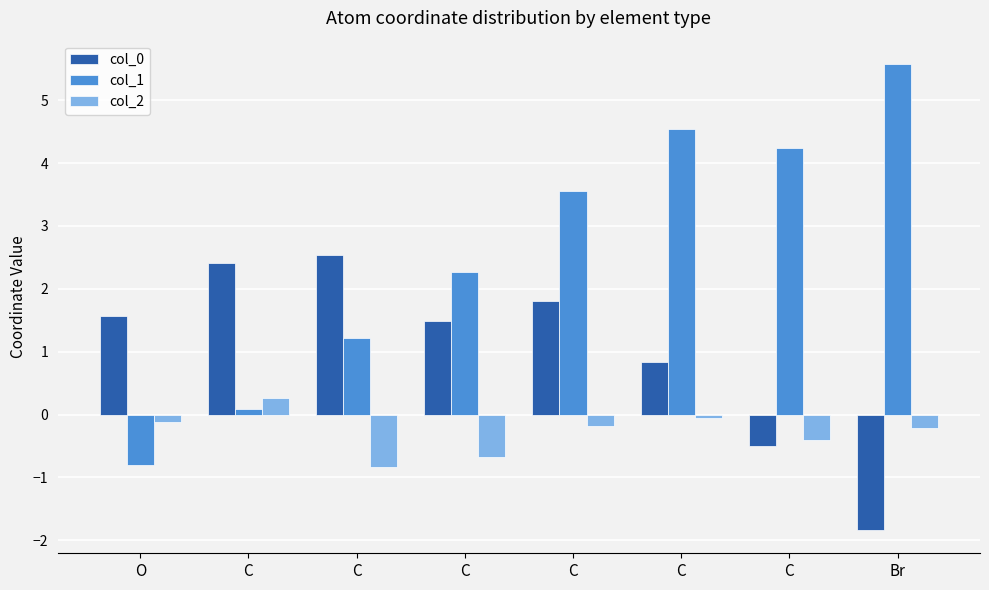

What is the label of the 7th bar from the right?

C